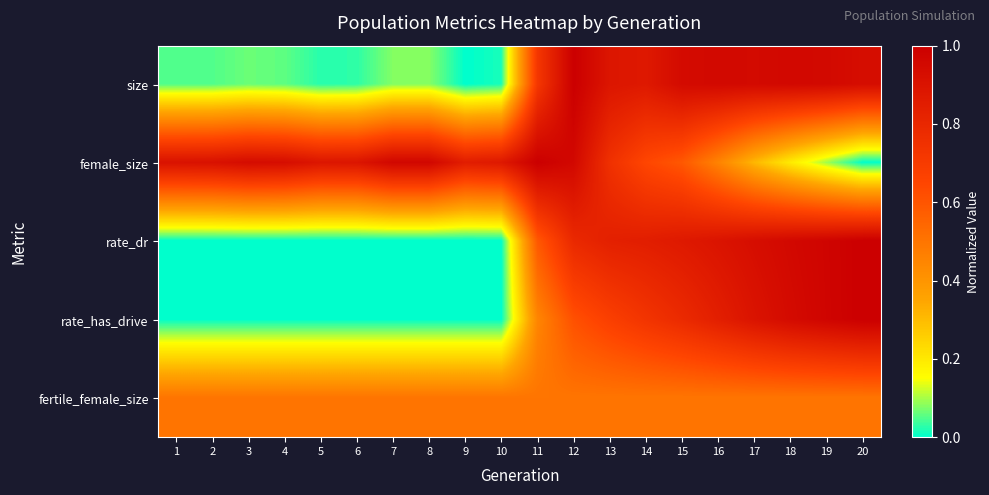

Between 2 and 10, which series saw the biggest shift?

female_size